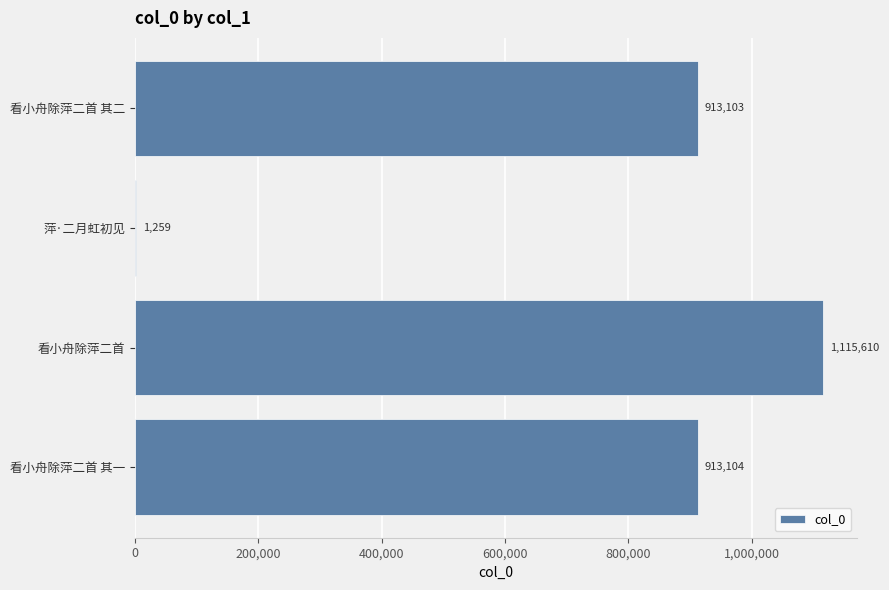

What is the greatest value displayed?

1115610